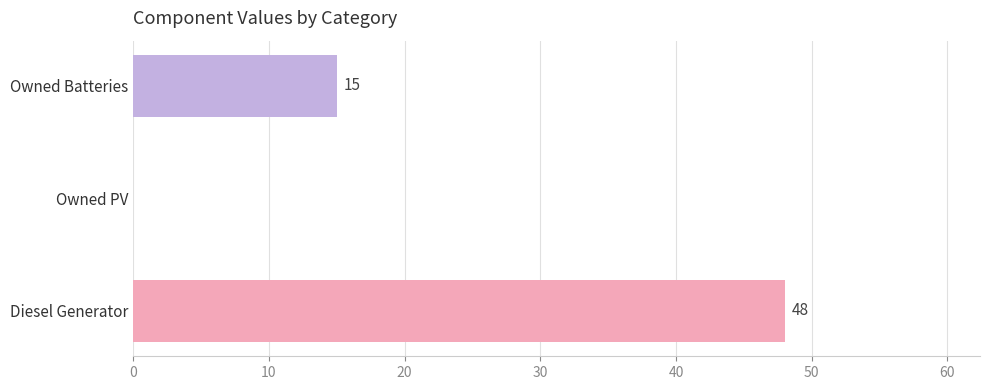

What is the ratio of the value at Diesel Generator to the value at Owned Batteries?

3.2